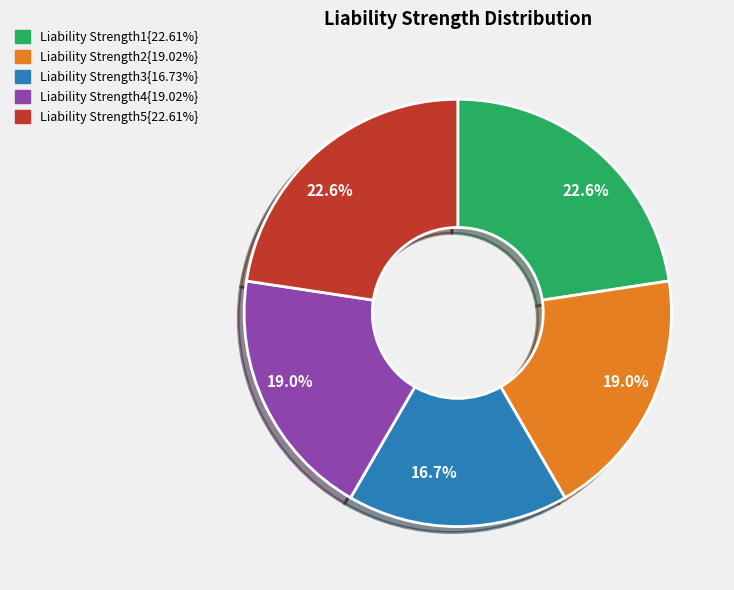

Does any single category account for the majority?

No